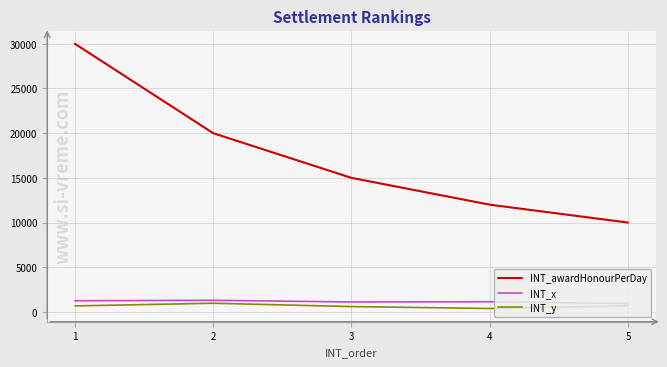

At which category does INT_y reach its first local peak?

2